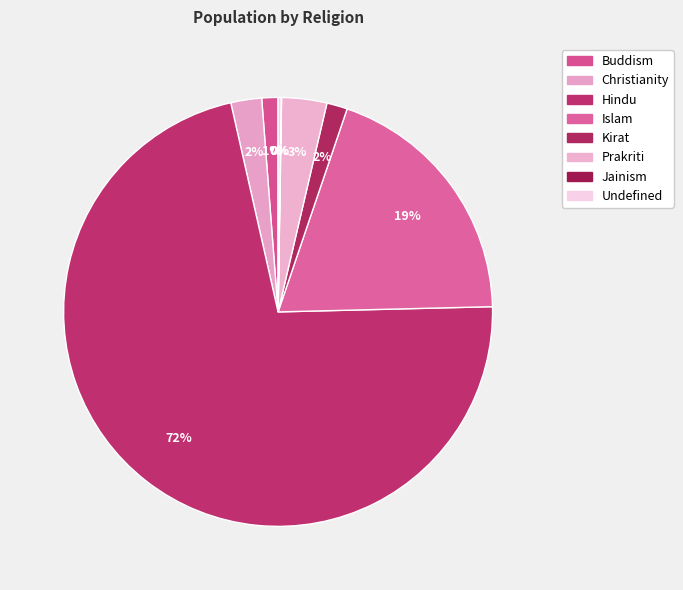

Which category has the smallest portion of the pie?

Jainism